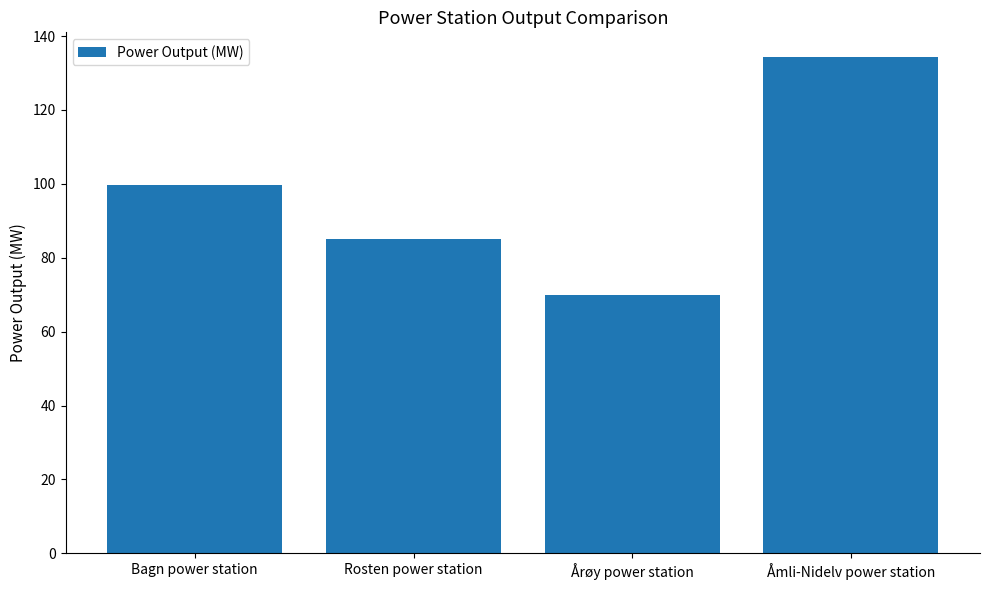

Is it true that the value at Åmli-Nidelv power station is 134.3?

True